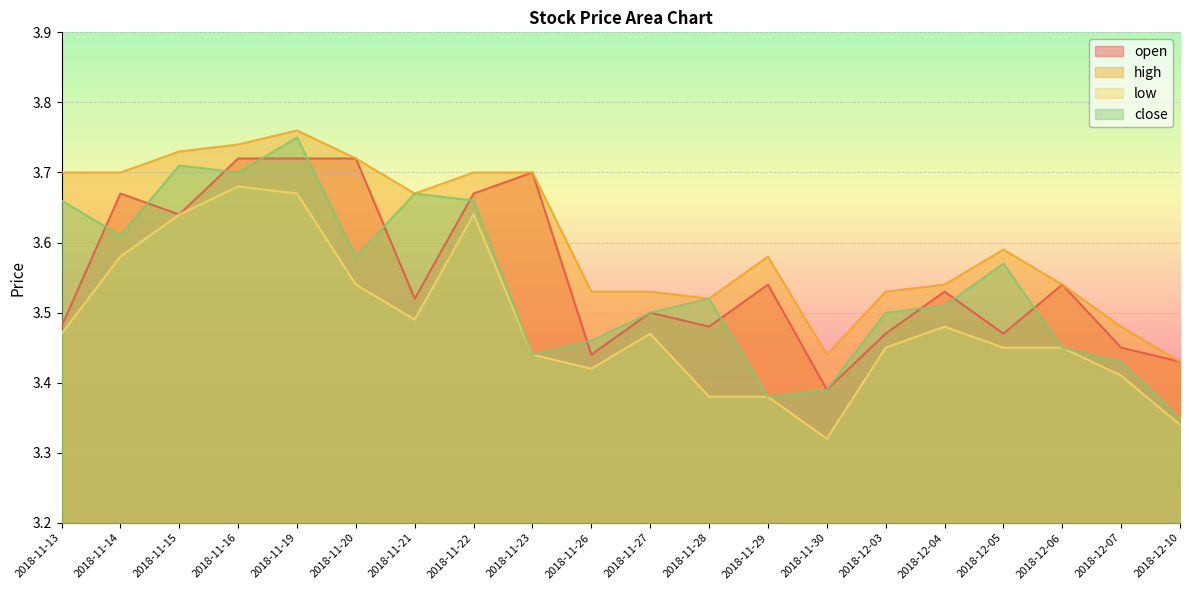

Which series has the largest total across all categories?

high